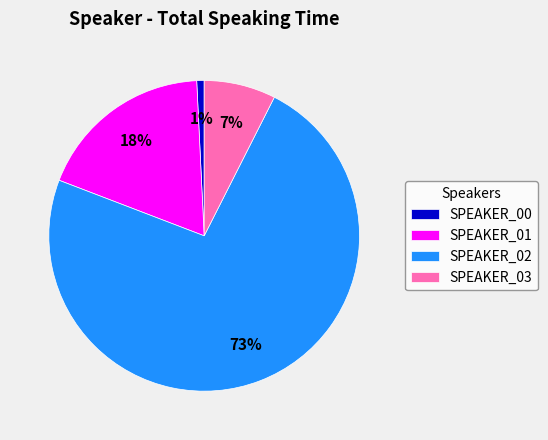

Which category has the smallest portion of the pie?

SPEAKER_00